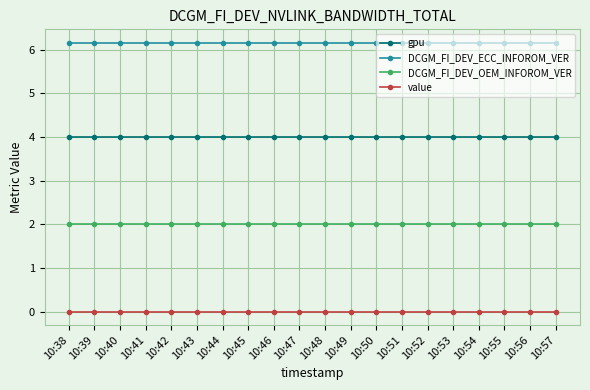

Reading right to left, what are all the values shown in this chart?

gpu: 4.0	4.0	4.0	4.0	4.0	4.0	4.0	4.0	4.0	4.0	4.0	4.0	4.0	4.0	4.0	4.0	4.0	4.0	4.0	4.0
DCGM_FI_DEV_ECC_INFOROM_VER: 6.2	6.2	6.2	6.2	6.2	6.2	6.2	6.2	6.2	6.2	6.2	6.2	6.2	6.2	6.2	6.2	6.2	6.2	6.2	6.2
DCGM_FI_DEV_OEM_INFOROM_VER: 2.0	2.0	2.0	2.0	2.0	2.0	2.0	2.0	2.0	2.0	2.0	2.0	2.0	2.0	2.0	2.0	2.0	2.0	2.0	2.0
value: 0.0	0.0	0.0	0.0	0.0	0.0	0.0	0.0	0.0	0.0	0.0	0.0	0.0	0.0	0.0	0.0	0.0	0.0	0.0	0.0